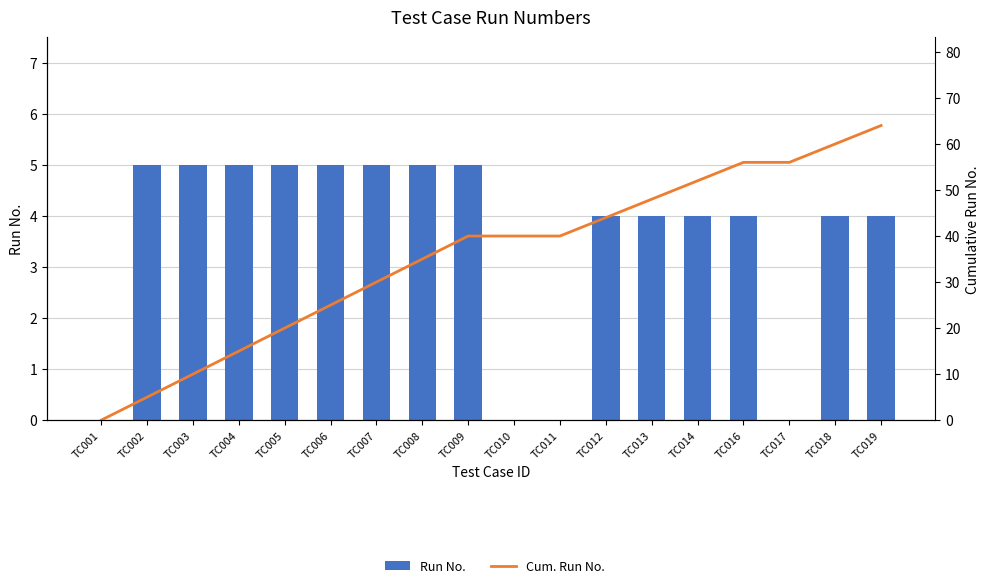

What is the sum of the Run No. values at TC010 and TC013?

4